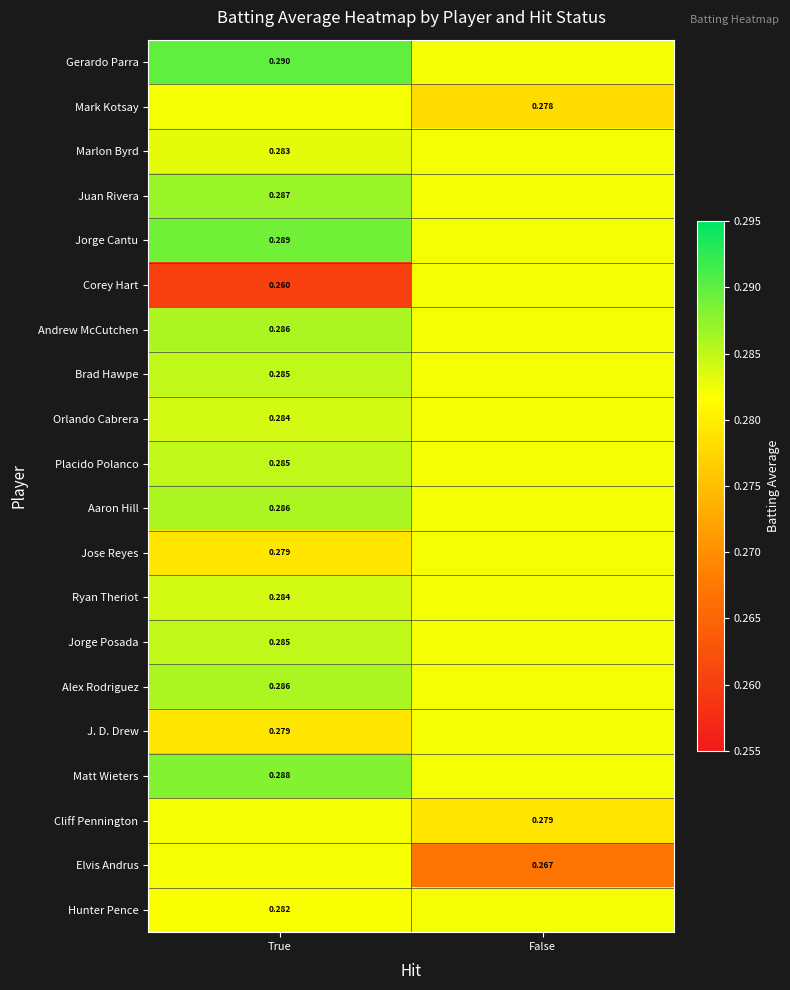

Between False and True, which is larger?

True